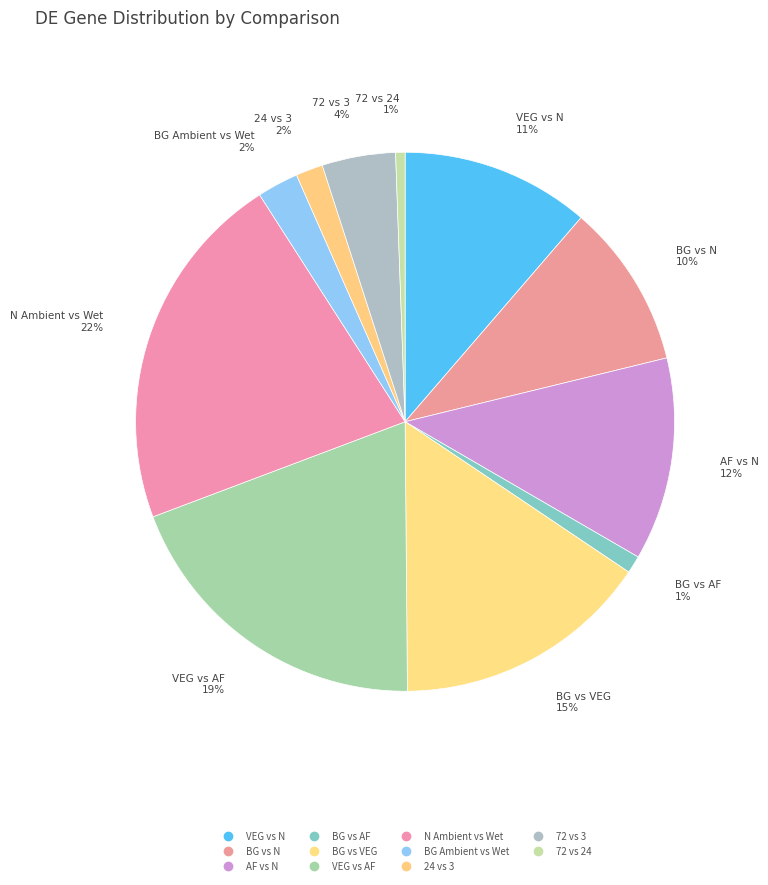

What is the change in value from VEG vs N to BG vs AF?

-676